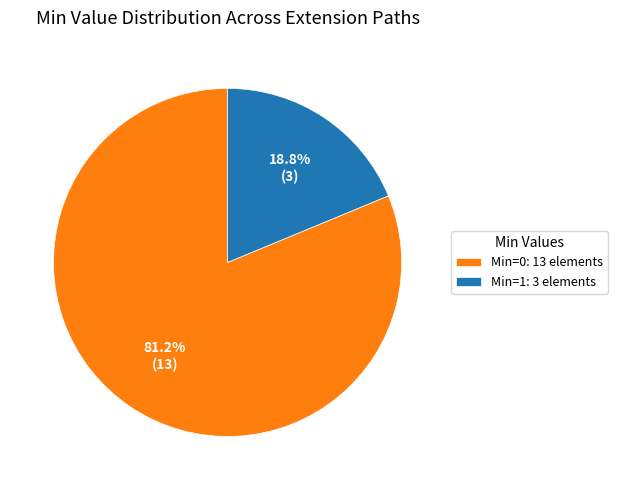

Does Min=1: 3 elements represent more than half of the total?

No